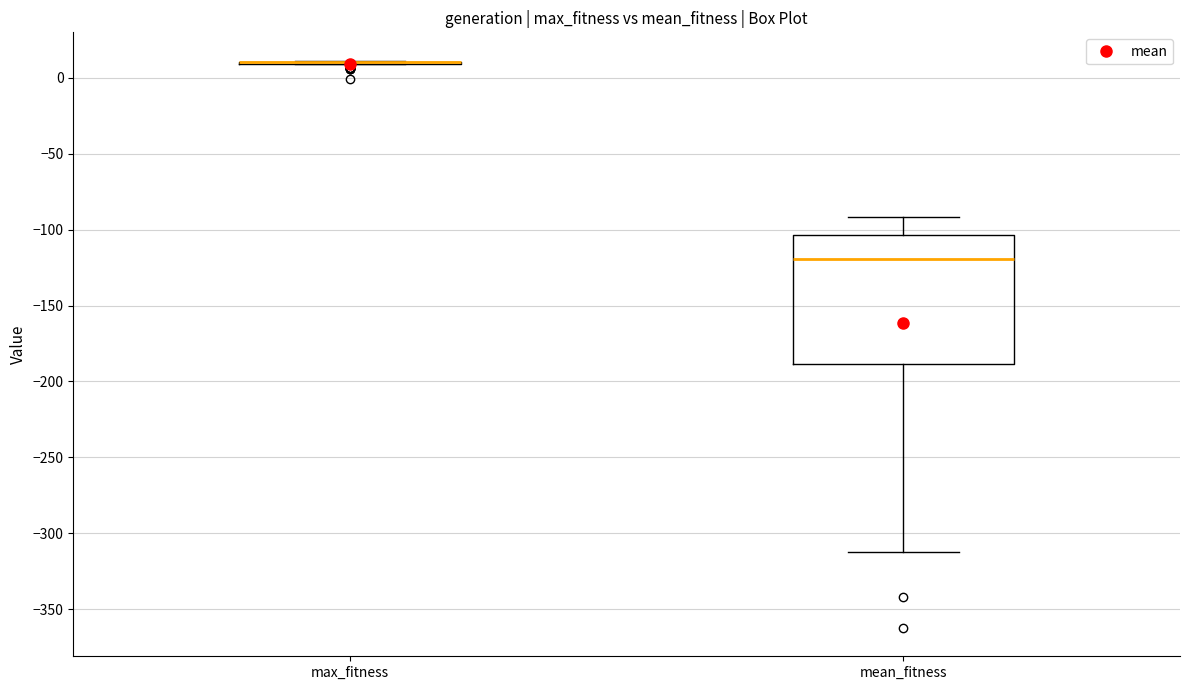

Reading left to right, read every box against the y-axis: the position of its median line, the range the box covers, and the ends of its whiskers. The values are not printed on the chart, so give them approximately, as read against the axis.

max_fitness: box collapsed to a line at 10, whiskers 10 to 10
mean_fitness: median -120, box -190 to -105, whiskers -315 to -90